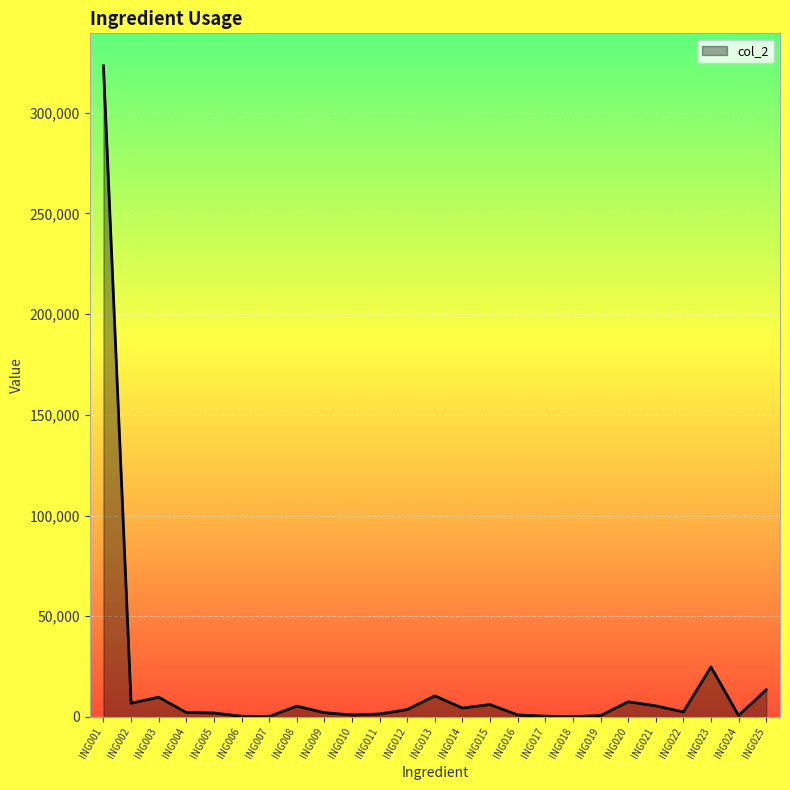

True or false: the data has more than 0 interior local peaks.

True